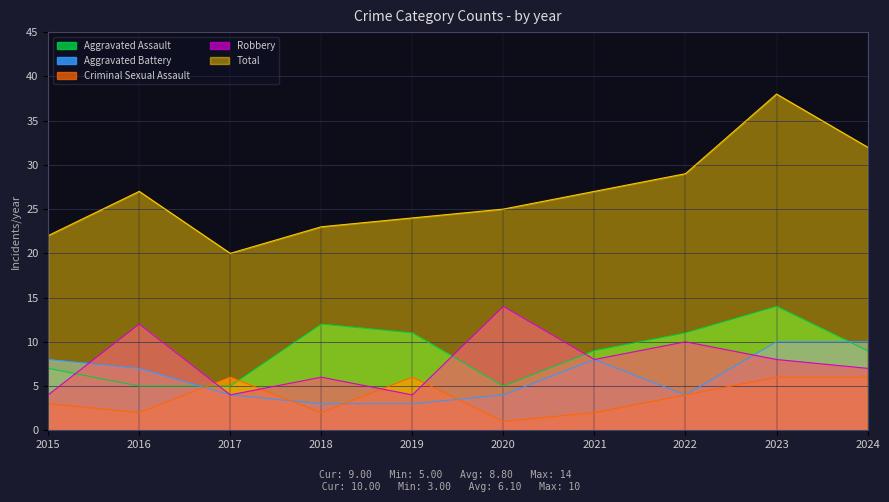

What is the sum of all Criminal Sexual Assault values?

38